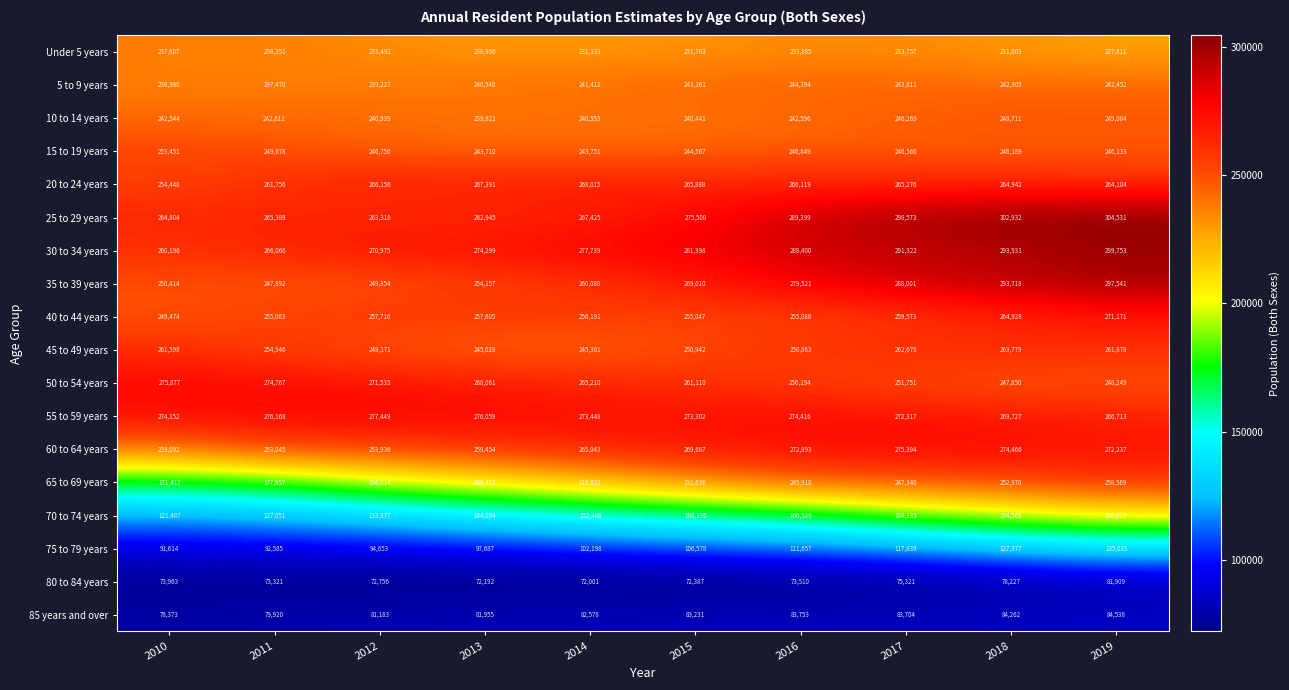

What is the difference between the highest and lowest values at 2014?

205738